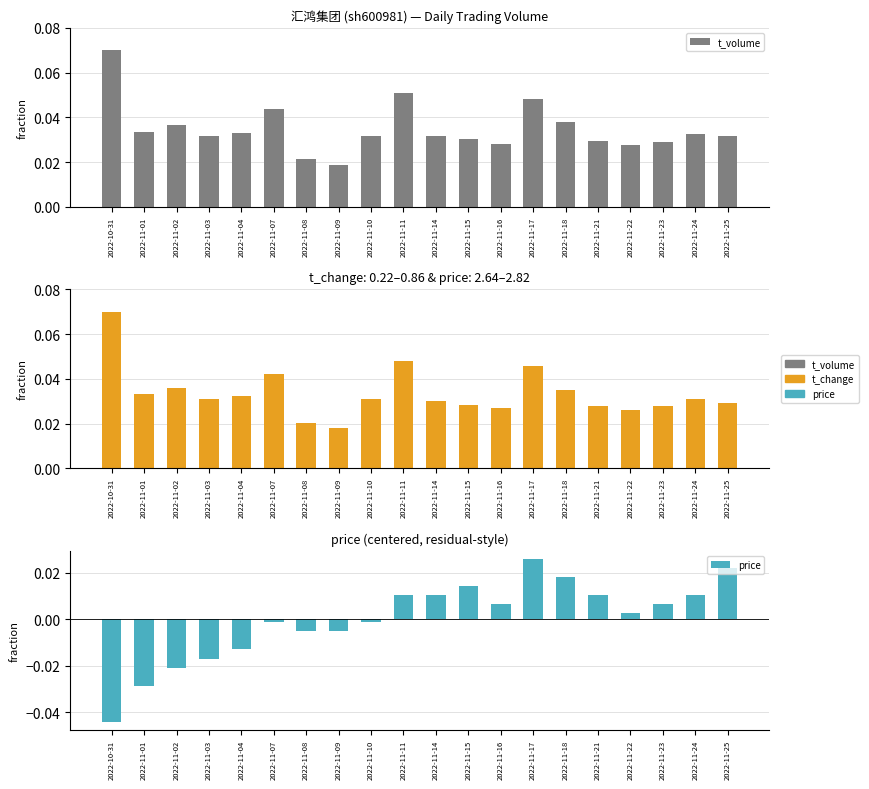

Which label corresponds to the largest value in the chart?

2022-10-31